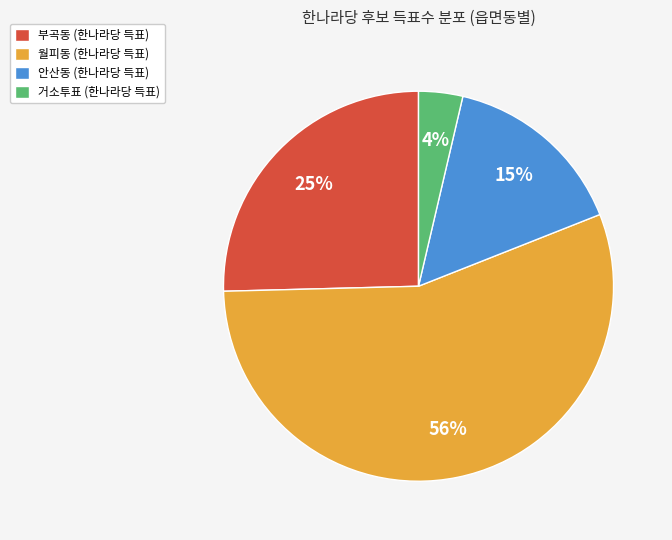

What is the smallest slice in the pie chart?

거소투표